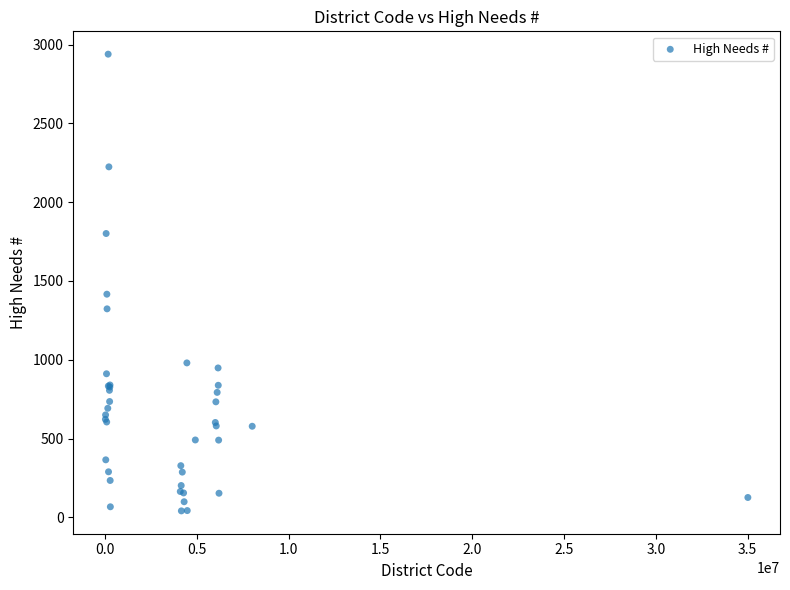

What Y value in the scatter plot is closest to 1490?

1416